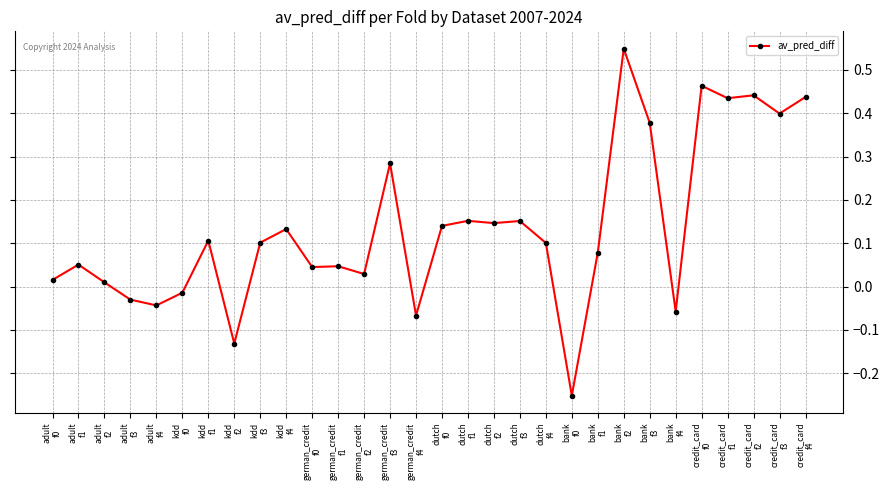

What is the difference between the maximum and minimum values?

0.8